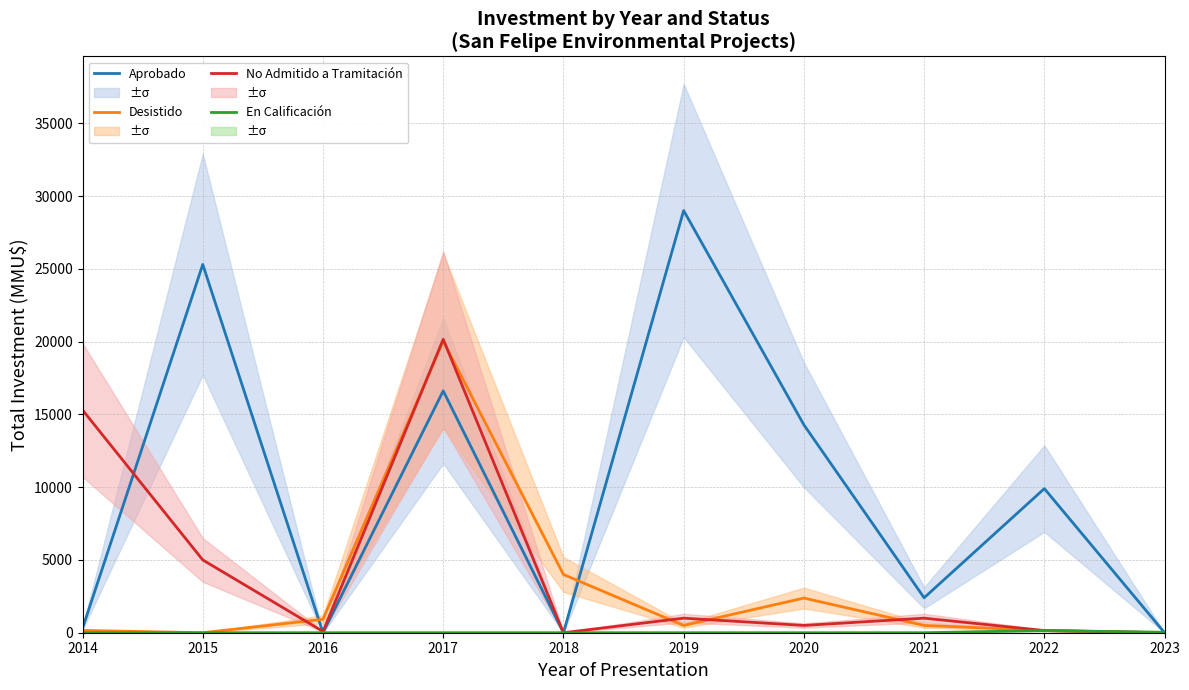

At which label does Aprobado first exceed 9900?

2015